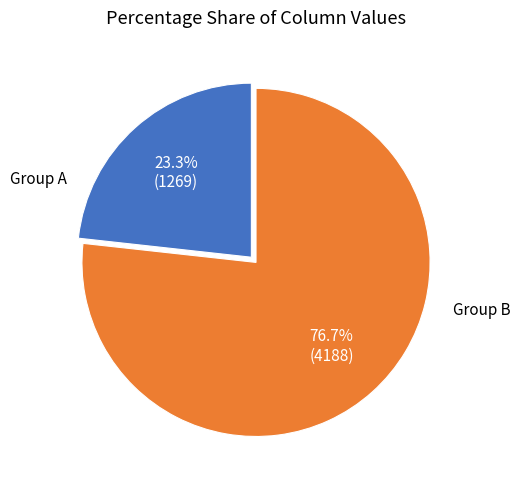

Does any single category account for the majority?

Yes